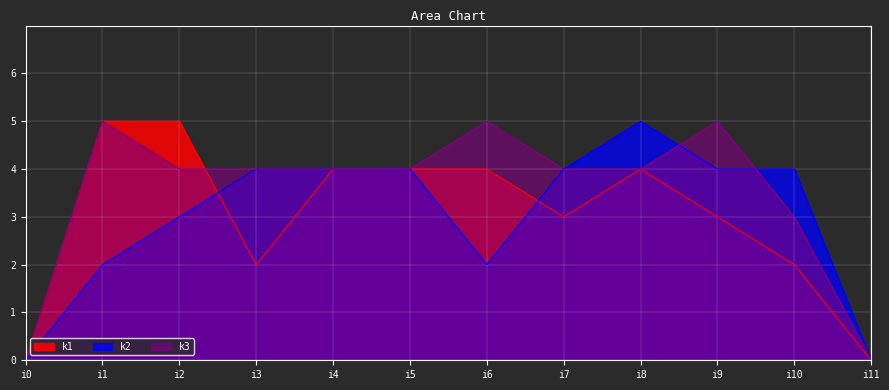

How many lines are shown in the chart?

3